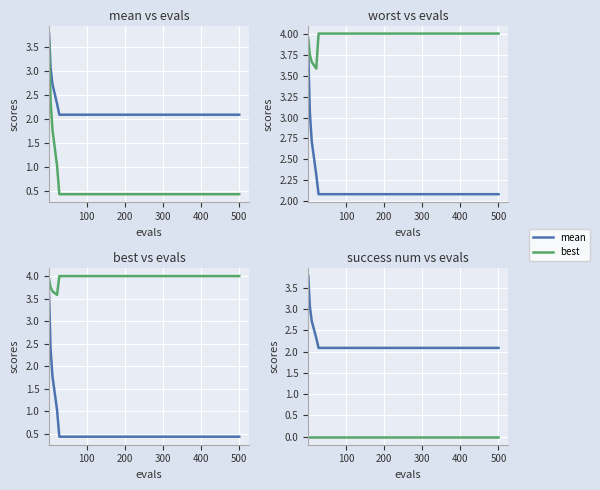

True or false: success num and mean cross at least once.

False